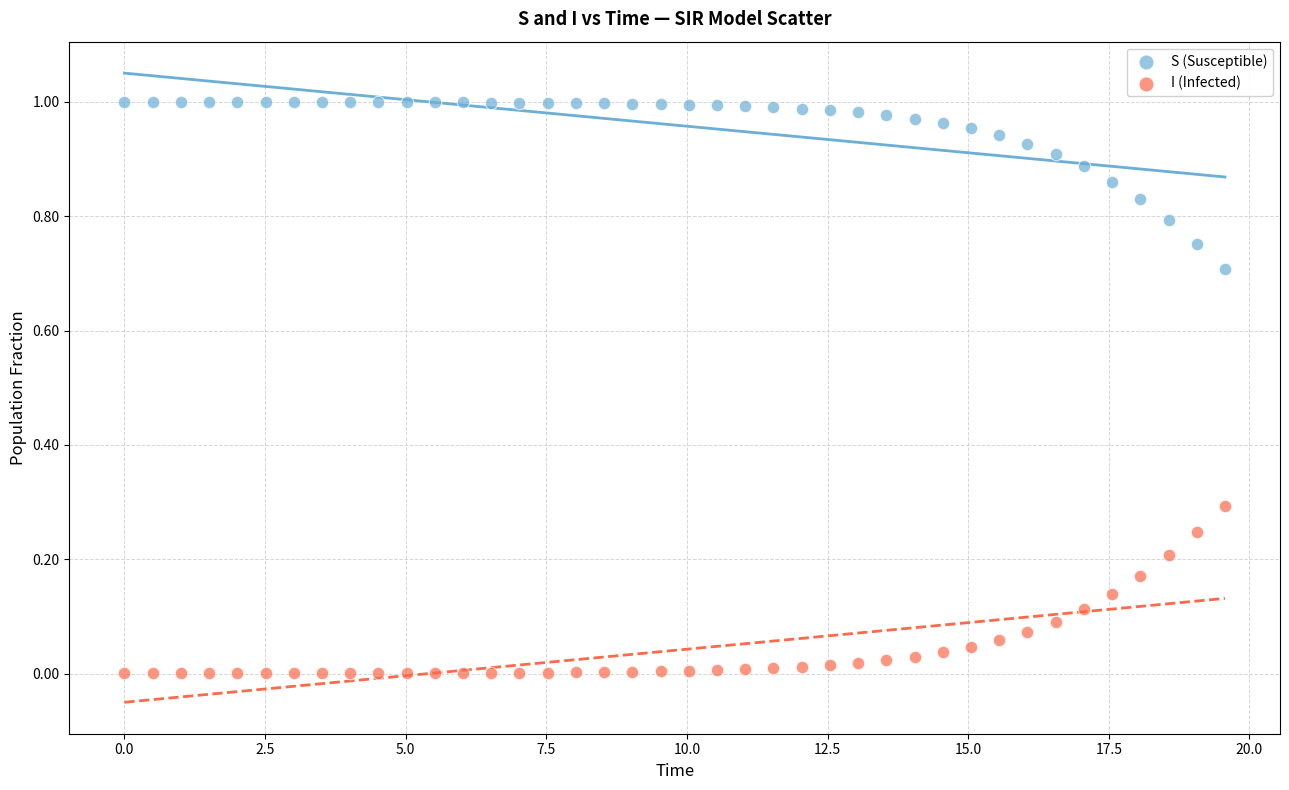

Which series contains the highest Y value?

S (Susceptible)